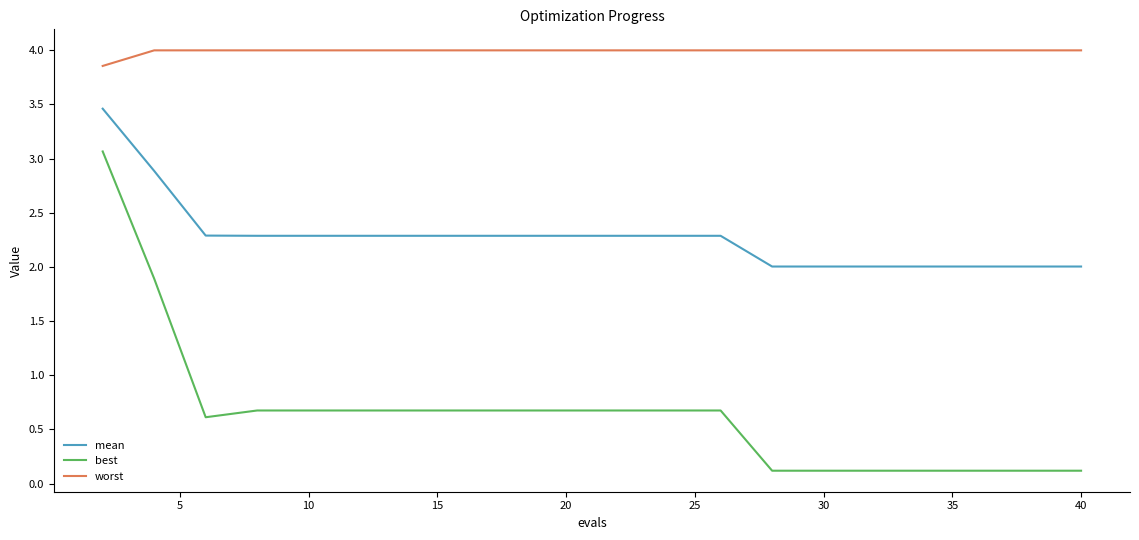

Which series has the widest spread of values?

best